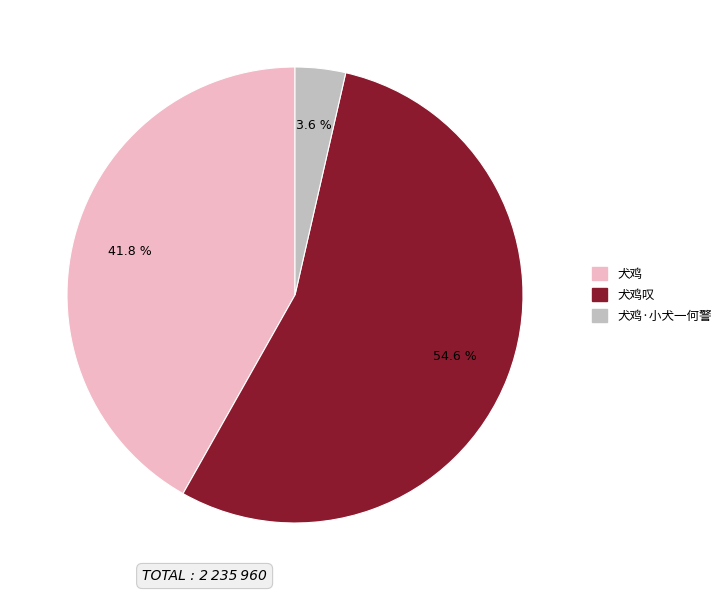

Is there any slice that represents more than half of the pie?

Yes